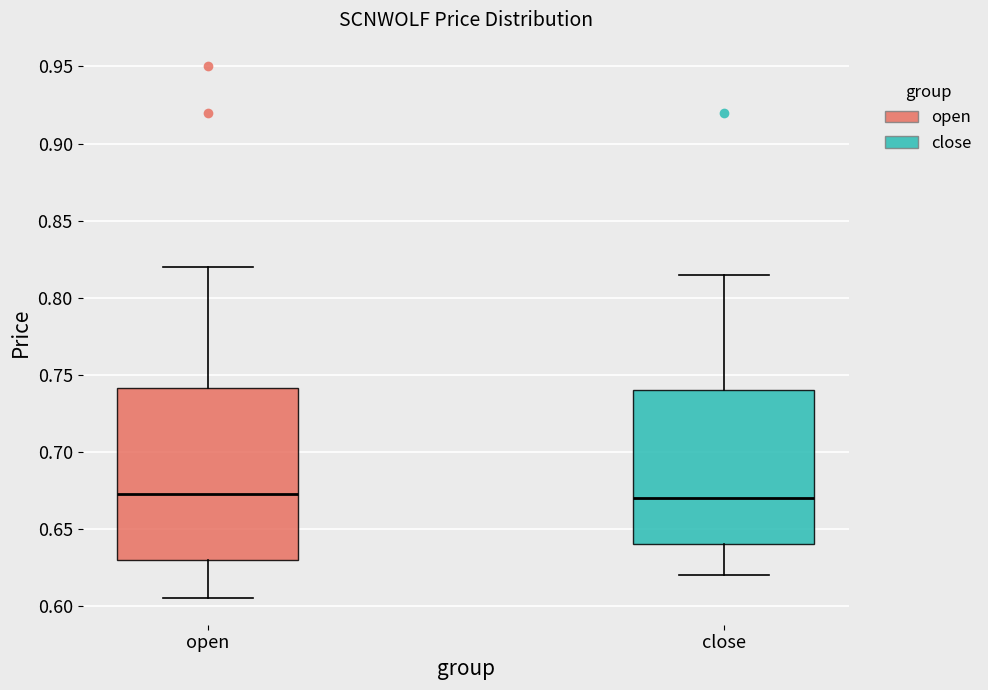

Comparing the boxes themselves (not the whiskers), which one is the tallest?

open